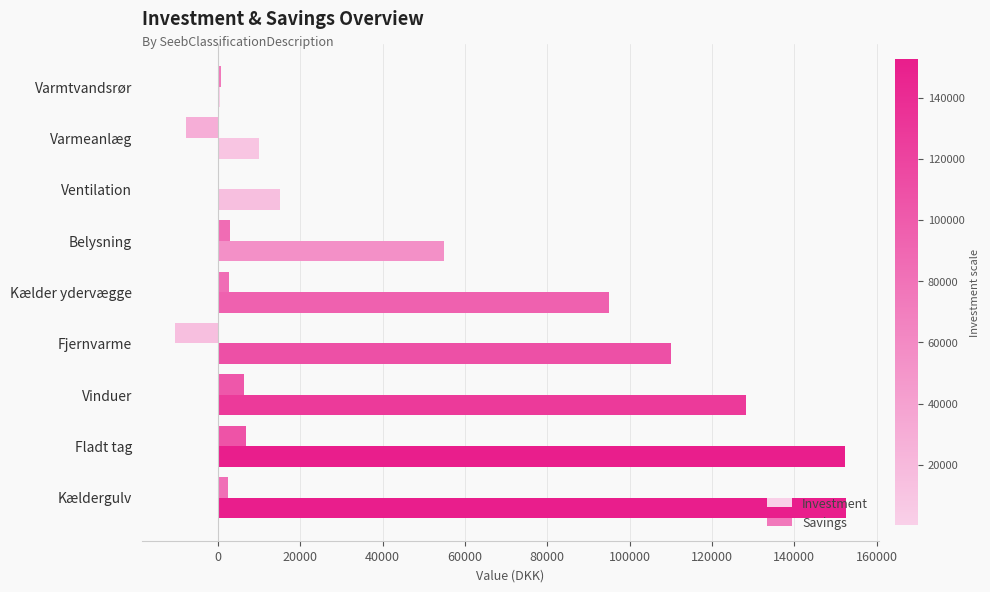

How many groups of bars are there?

9